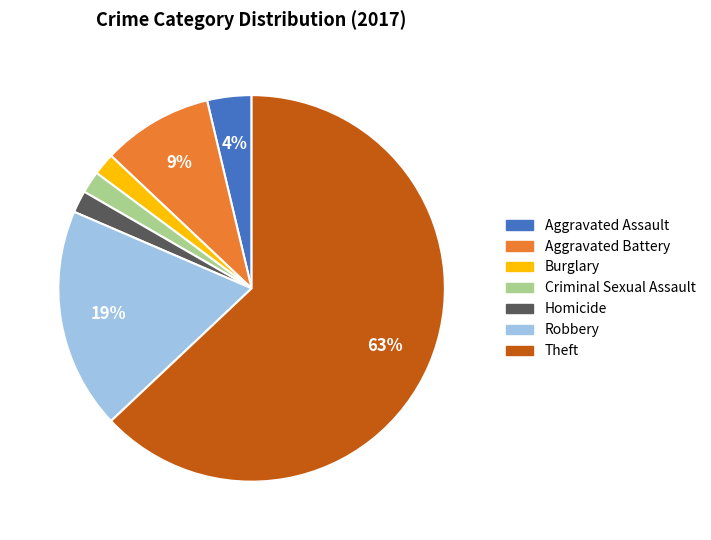

Does any single category account for the majority?

Yes